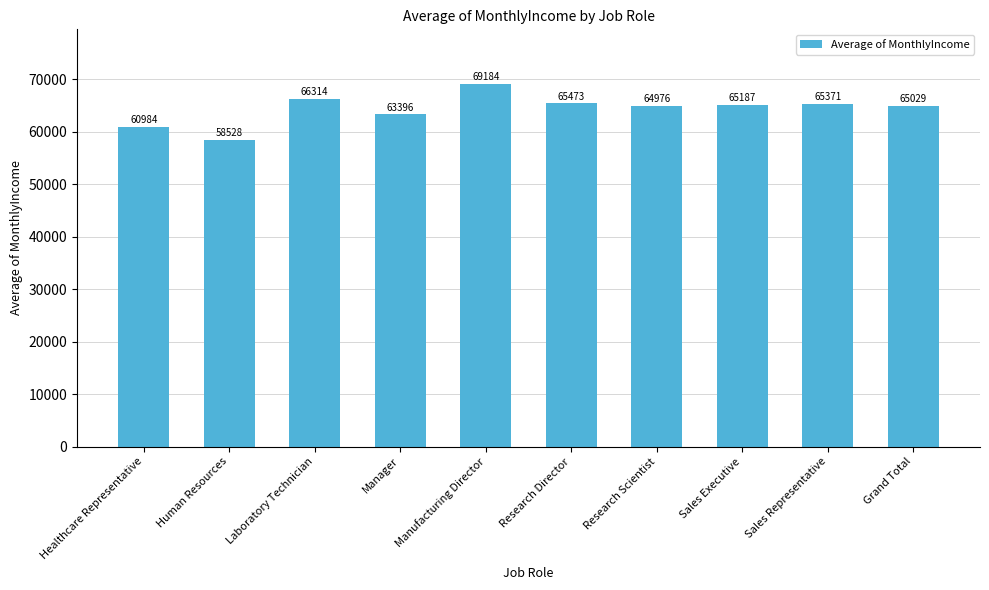

List the labels in order of value, largest first.

Manufacturing Director, Laboratory Technician, Research Director, Sales Representative, Sales Executive, Grand Total, Research Scientist, Manager, Healthcare Representative, Human Resources